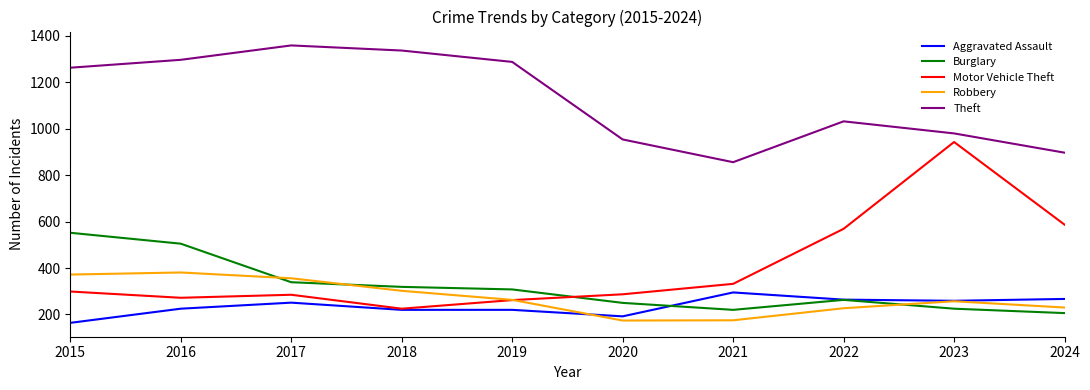

What is the highest value of the Burglary series?

552